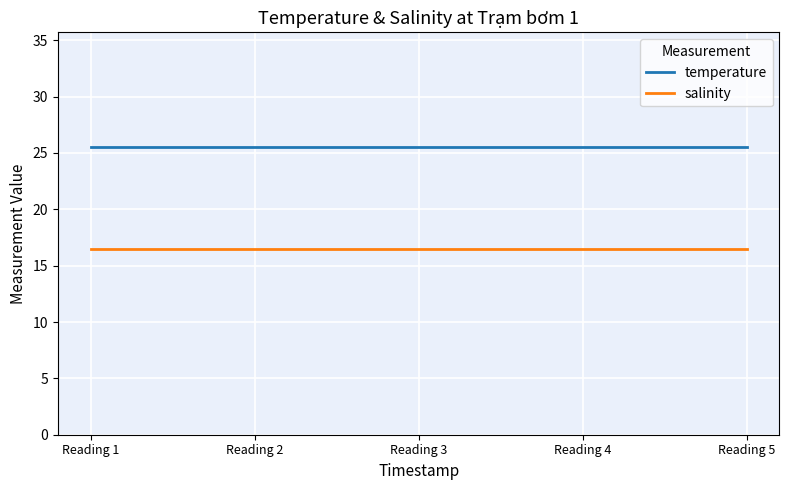

What is the maximum value for salinity?

16.5